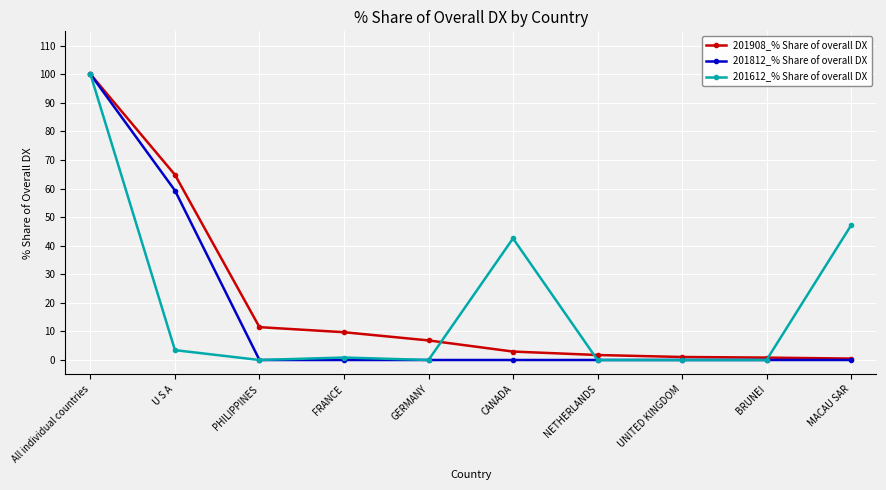

Between All individual countries and CANADA, which series saw the biggest shift?

201812_% Share of overall DX